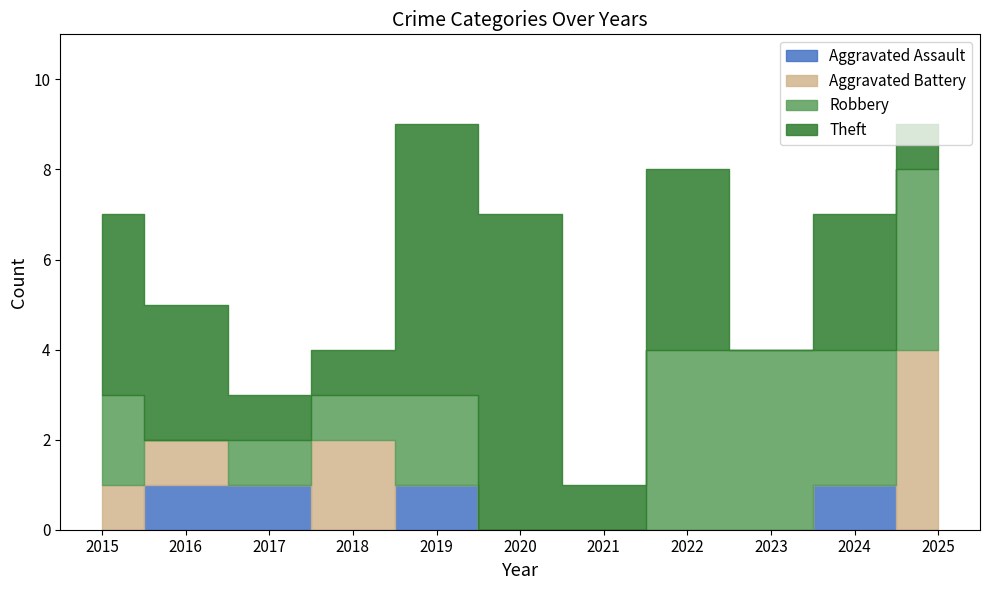

Which category has the highest value in the Aggravated Assault series?

2016